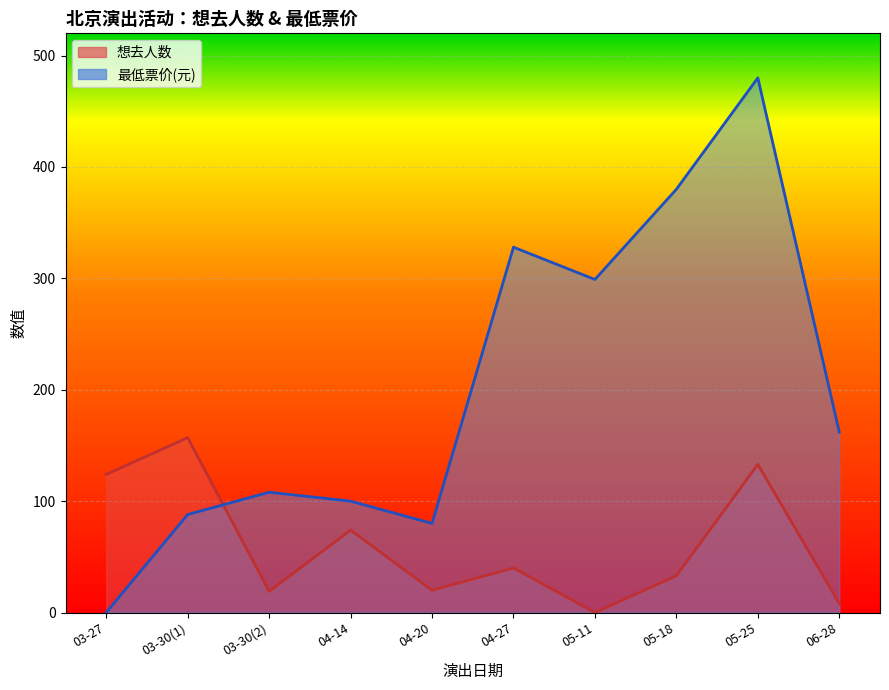

What is the highest value of the 最低票价 series?

480